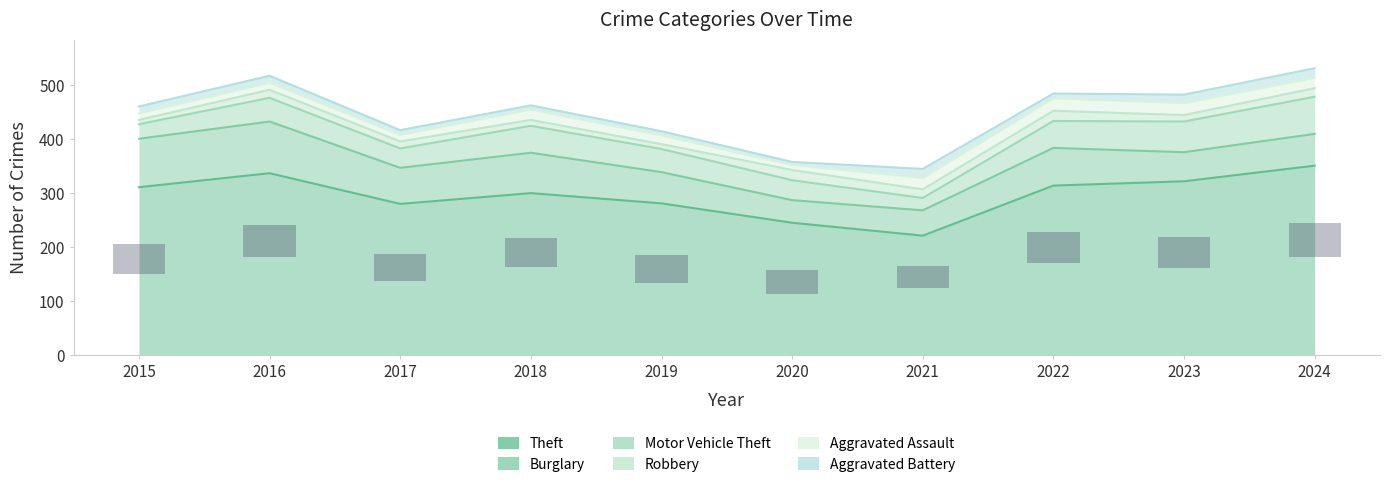

Are the bars horizontal?

No